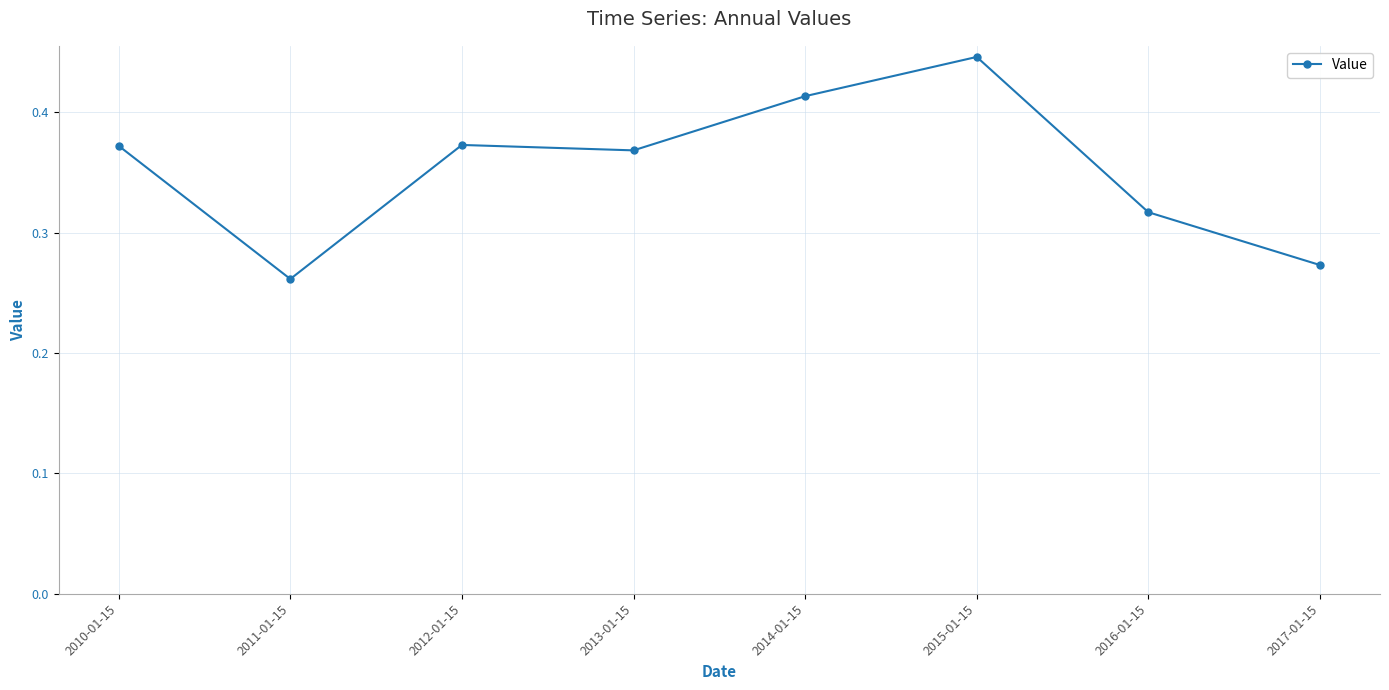

Between 2012-01-15 and 2011-01-15, which is larger?

2012-01-15